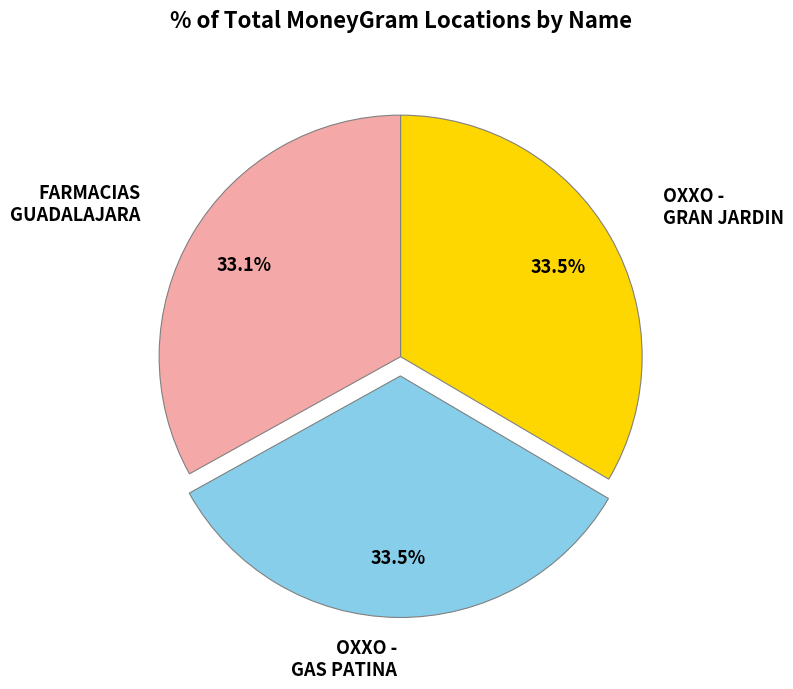

Count the number of slices in the pie.

3